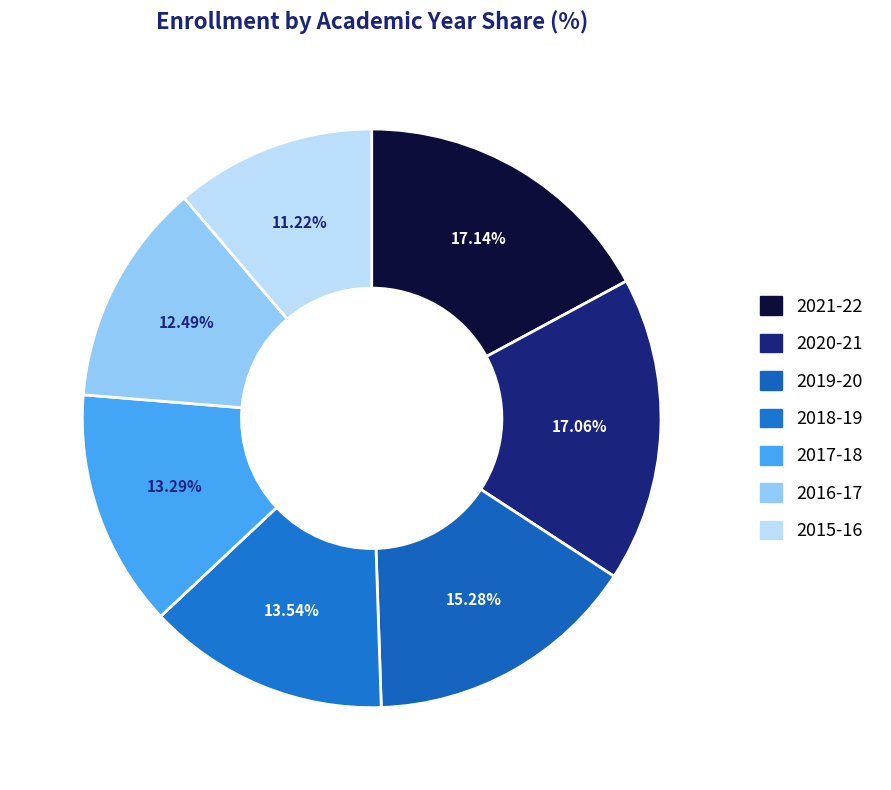

The 2015-16 slice represents 3% of the pie. True or false?

False